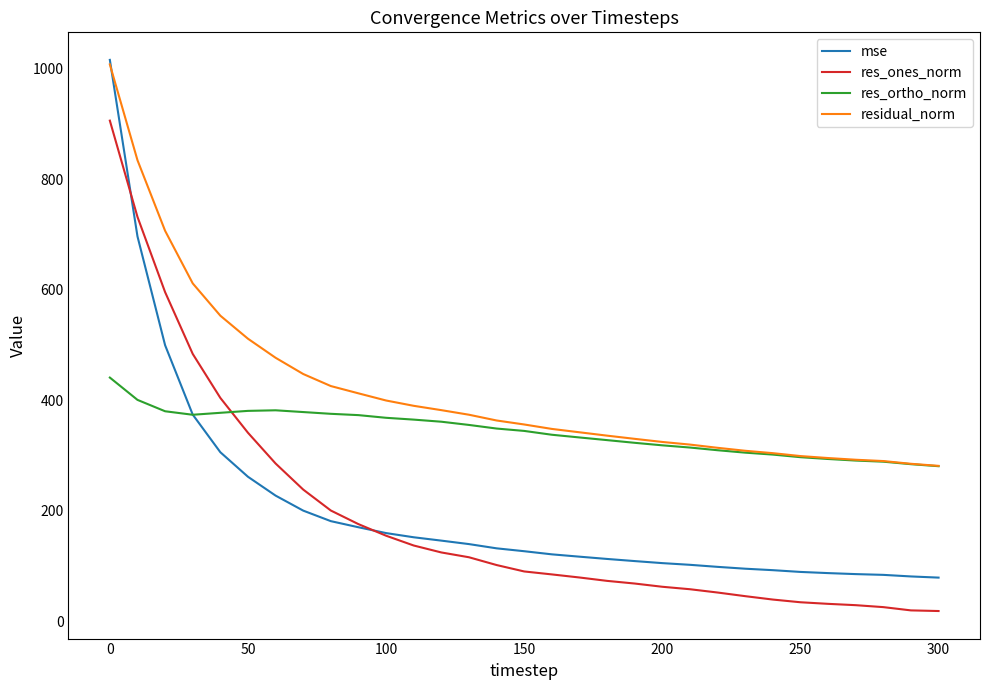

Which series has the widest spread of values?

mse